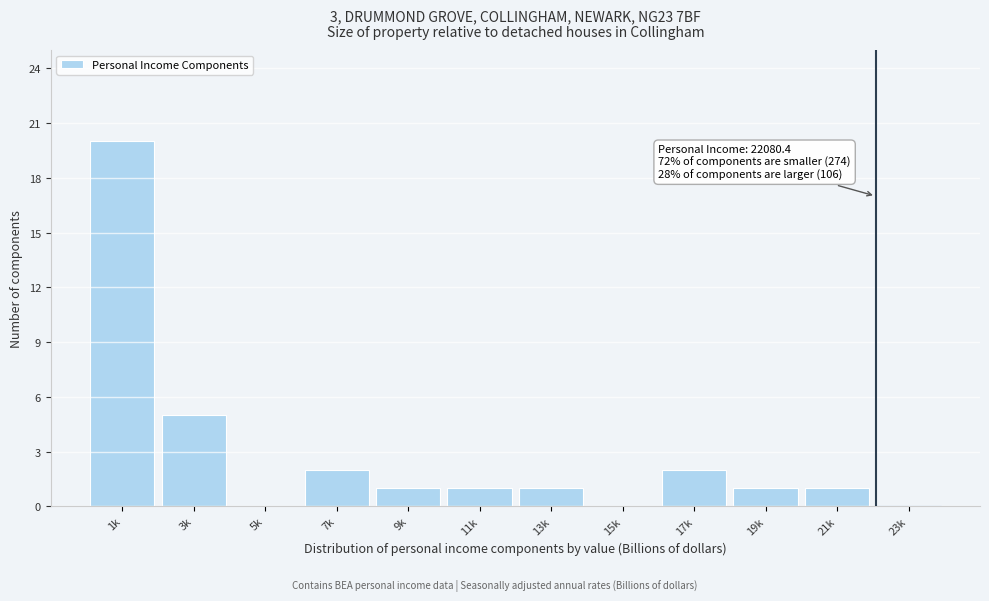

Reading left to right, transcribe all the data shown in this chart.

1k=20	3k=5	5k=0	7k=2	9k=1	11k=1	13k=1	15k=0	17k=2	19k=1	21k=1	23k=0